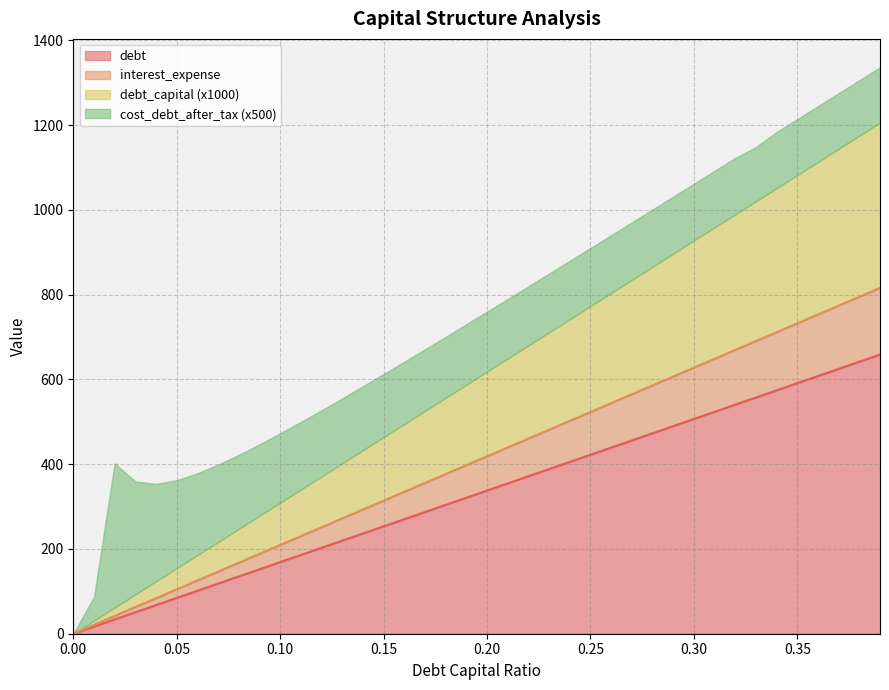

What is the total value across all series at 0.30?

1061.7